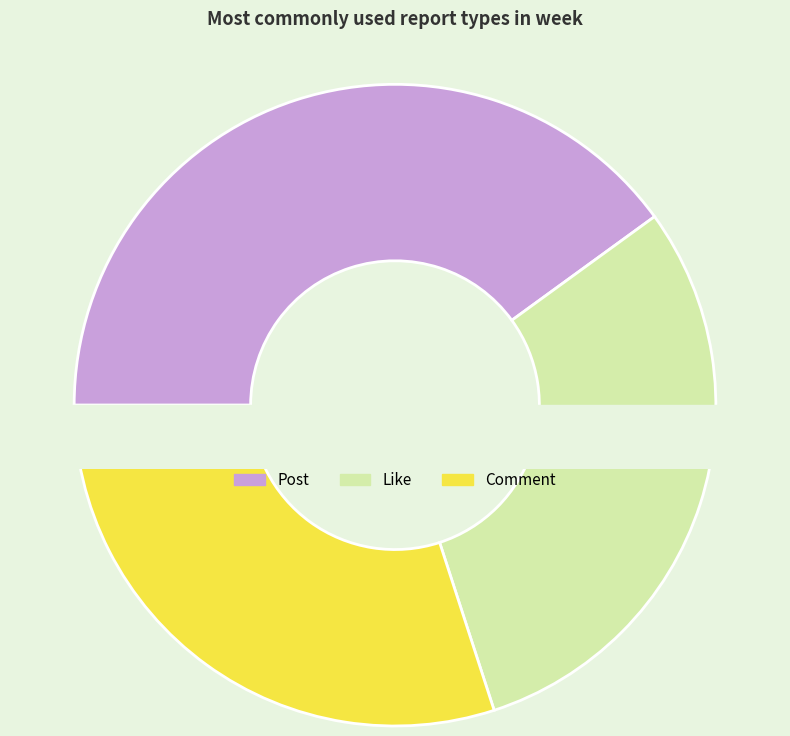

To the nearest percent, what percentage of the pie is Comment?

30%